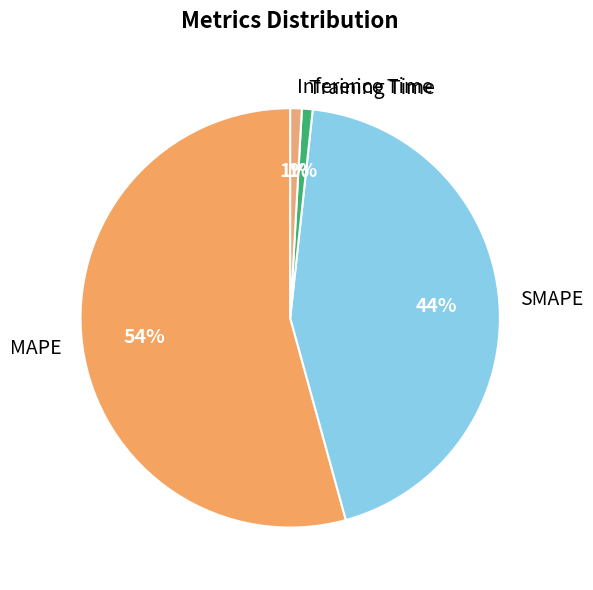

True or false: SMAPE accounts for 44% of the total.

True